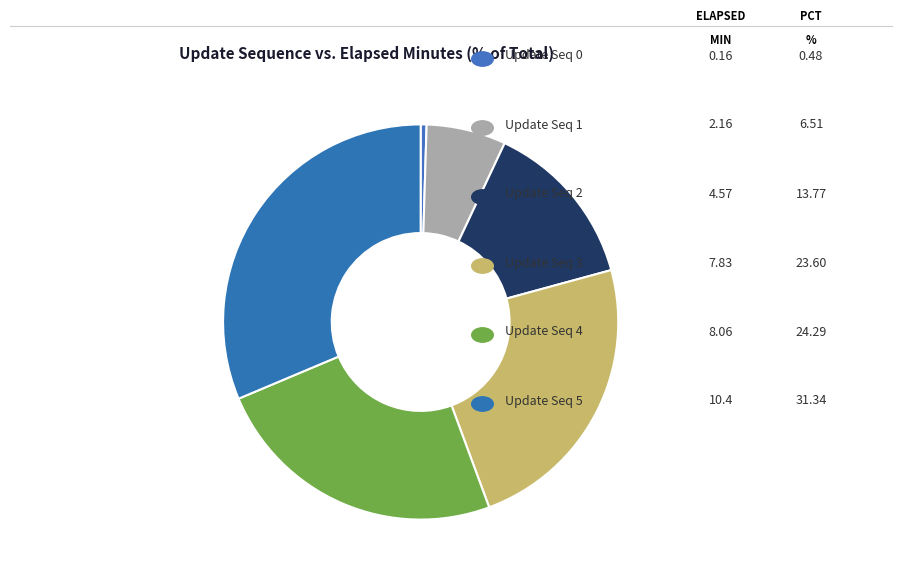

How many slices are in this pie chart?

6